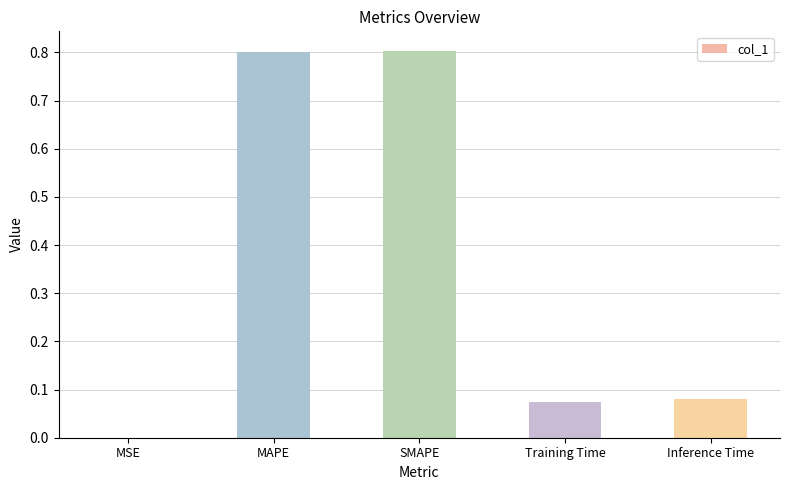

What is the maximum value shown in the chart?

0.8